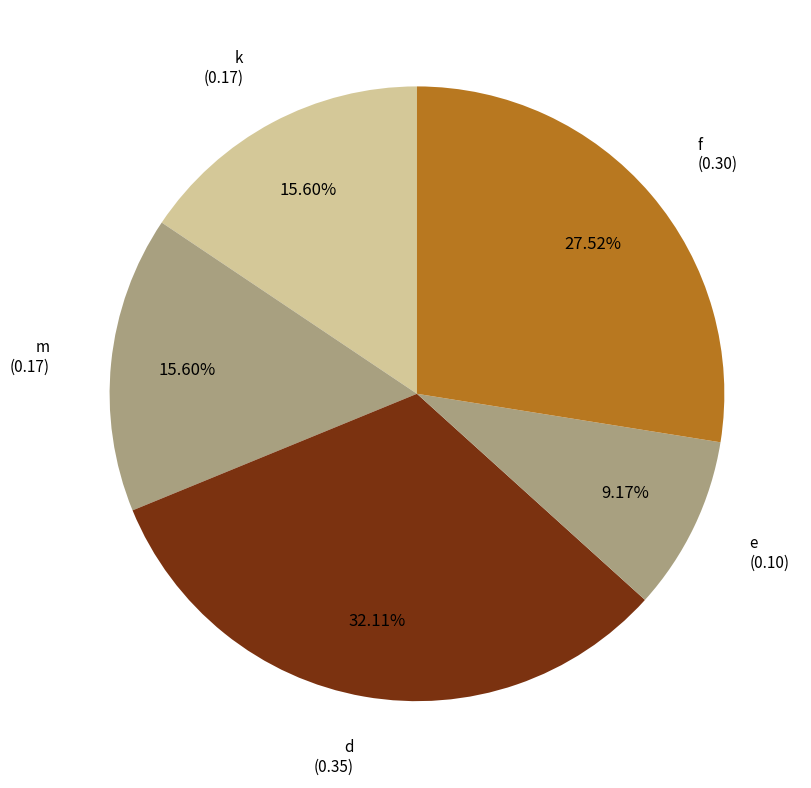

How many slices are in this pie chart?

5